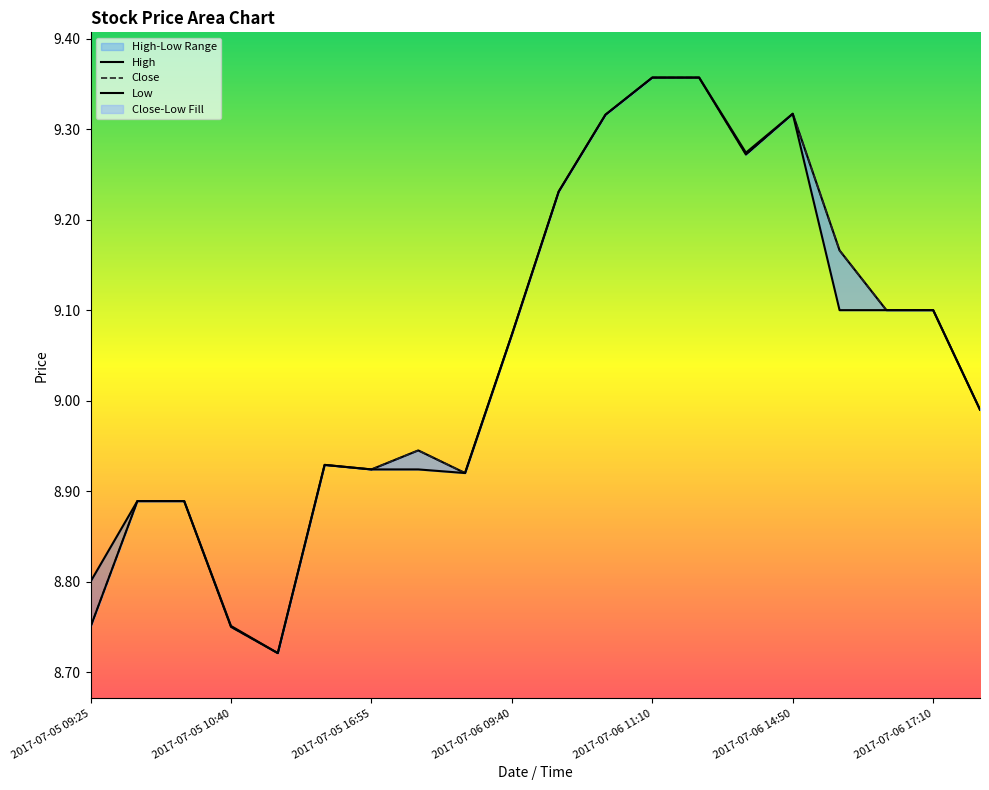

Reading left to right, transcribe all the data shown in this chart.

High: 2017-07-05 09:25=8.8	2017-07-05 10:00=8.9	2017-07-05 10:35=8.9	2017-07-05 10:40=8.8	2017-07-05 10:55=8.7	2017-07-05 13:45=8.9	2017-07-05 16:55=8.9	2017-07-05 17:05=8.9	2017-07-06 09:10=8.9	2017-07-06 09:40=9.1	2017-07-06 10:00=9.2	2017-07-06 10:35=9.3	2017-07-06 11:10=9.4	2017-07-06 11:50=9.4	2017-07-06 12:20=9.3	2017-07-06 14:50=9.3	2017-07-06 16:05=9.2	2017-07-06 16:55=9.1	2017-07-06 17:10=9.1	2017-07-06 17:30=9.0
Close: 2017-07-05 09:25=8.8	2017-07-05 10:00=8.9	2017-07-05 10:35=8.9	2017-07-05 10:40=8.8	2017-07-05 10:55=8.7	2017-07-05 13:45=8.9	2017-07-05 16:55=8.9	2017-07-05 17:05=8.9	2017-07-06 09:10=8.9	2017-07-06 09:40=9.1	2017-07-06 10:00=9.2	2017-07-06 10:35=9.3	2017-07-06 11:10=9.4	2017-07-06 11:50=9.4	2017-07-06 12:20=9.3	2017-07-06 14:50=9.3	2017-07-06 16:05=9.2	2017-07-06 16:55=9.1	2017-07-06 17:10=9.1	2017-07-06 17:30=9.0
Low: 2017-07-05 09:25=8.8	2017-07-05 10:00=8.9	2017-07-05 10:35=8.9	2017-07-05 10:40=8.8	2017-07-05 10:55=8.7	2017-07-05 13:45=8.9	2017-07-05 16:55=8.9	2017-07-05 17:05=8.9	2017-07-06 09:10=8.9	2017-07-06 09:40=9.1	2017-07-06 10:00=9.2	2017-07-06 10:35=9.3	2017-07-06 11:10=9.4	2017-07-06 11:50=9.4	2017-07-06 12:20=9.3	2017-07-06 14:50=9.3	2017-07-06 16:05=9.1	2017-07-06 16:55=9.1	2017-07-06 17:10=9.1	2017-07-06 17:30=9.0